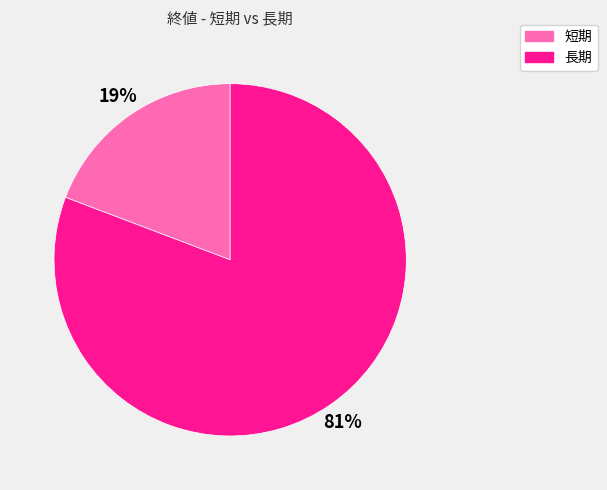

True or false: 長期 accounts for 90% of the total.

False